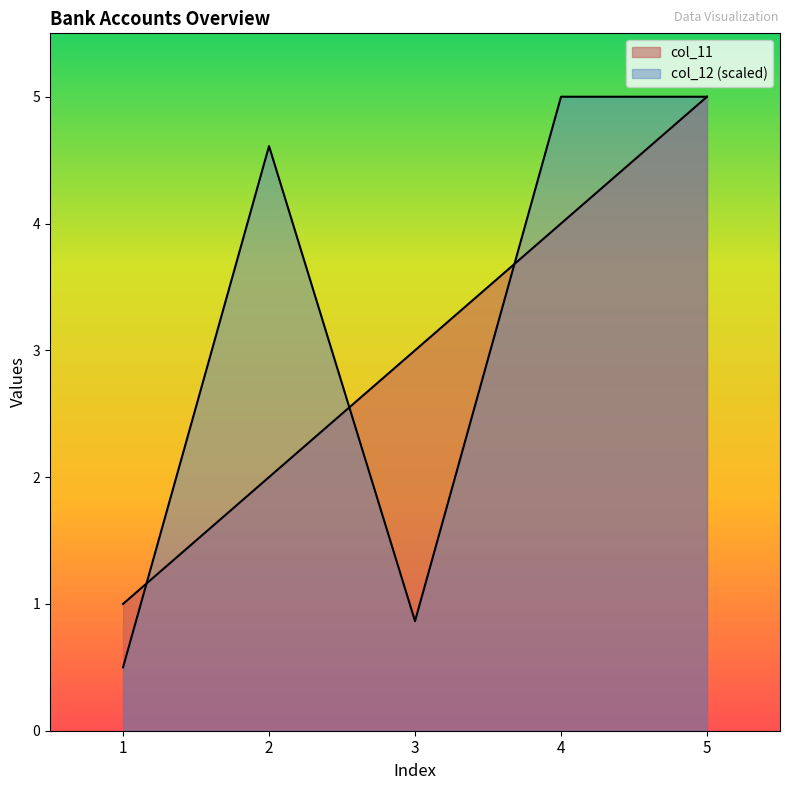

How many col_11 values are between 2 and 4?

3